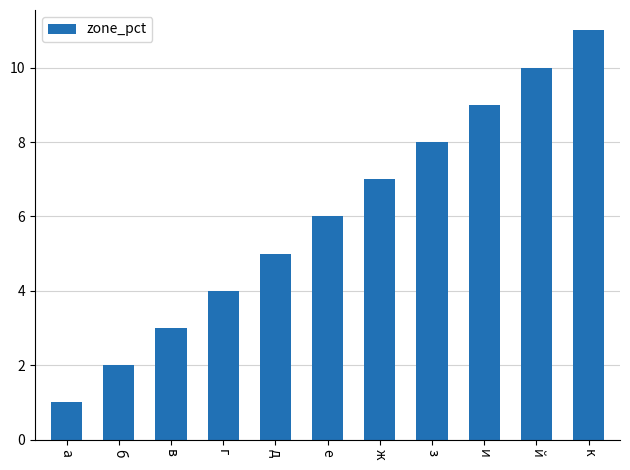

What is the ratio of the value at а to the value at б?

0.5